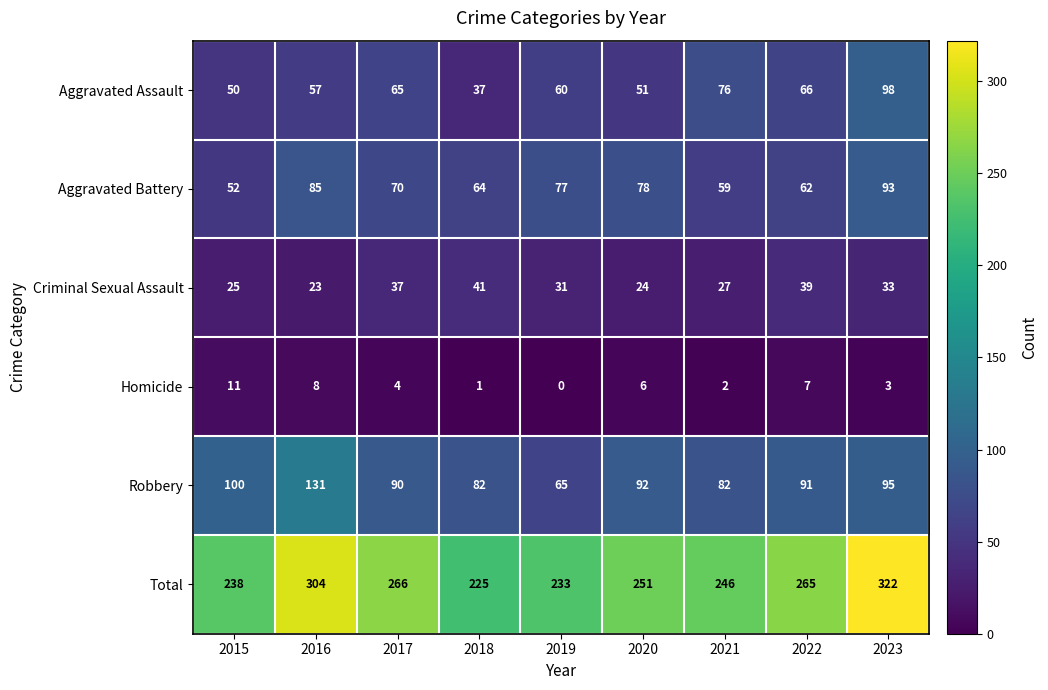

At which category does the chart reach its minimum across all series?

2019